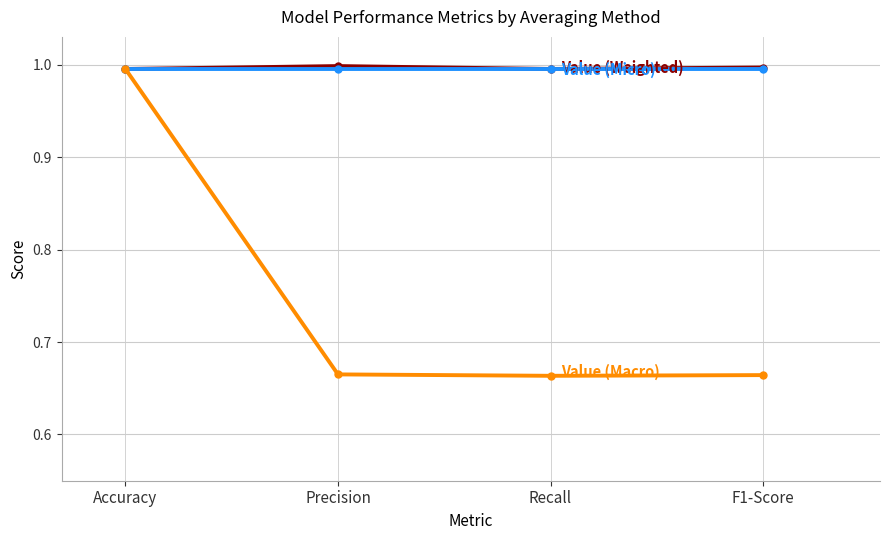

What is the spread (max minus min) of values at Precision?

0.3